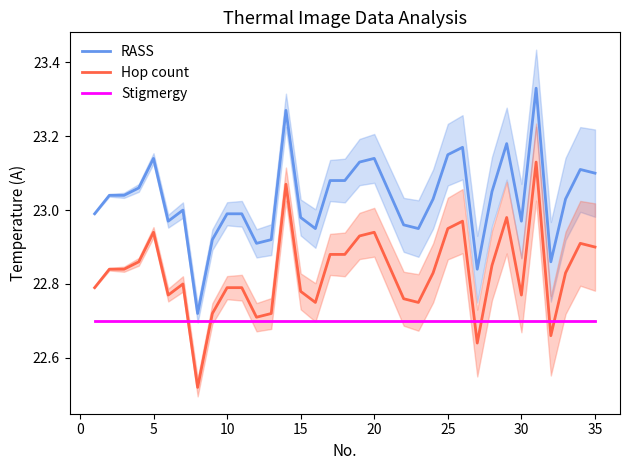

True or false: RASS and Hop count cross at least once.

False